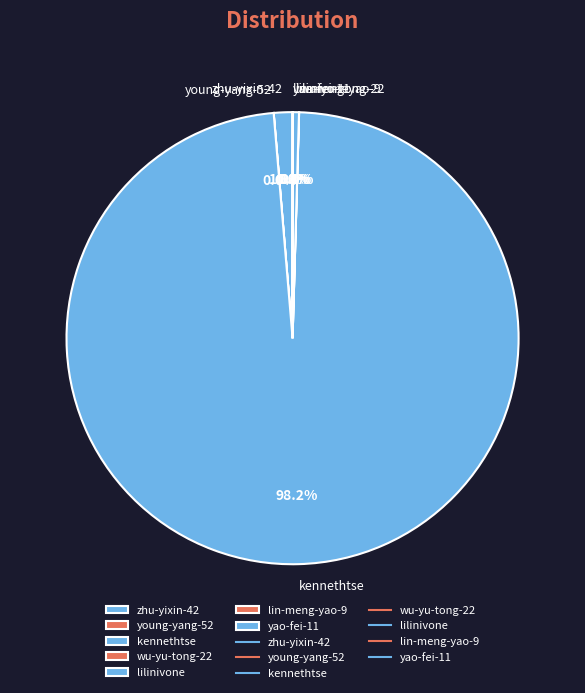

True or false: kennethtse accounts for 98% of the total.

True